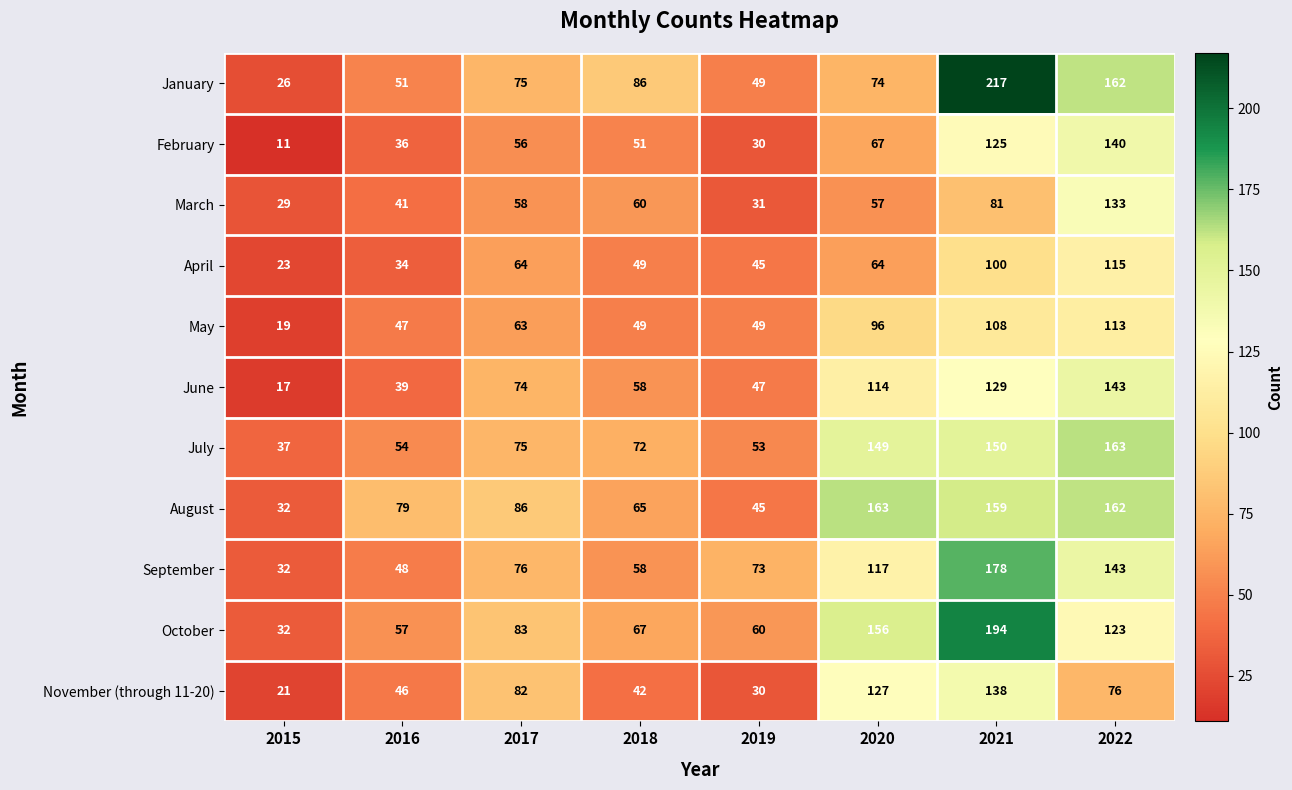

What value does the June series have at 2022?

143